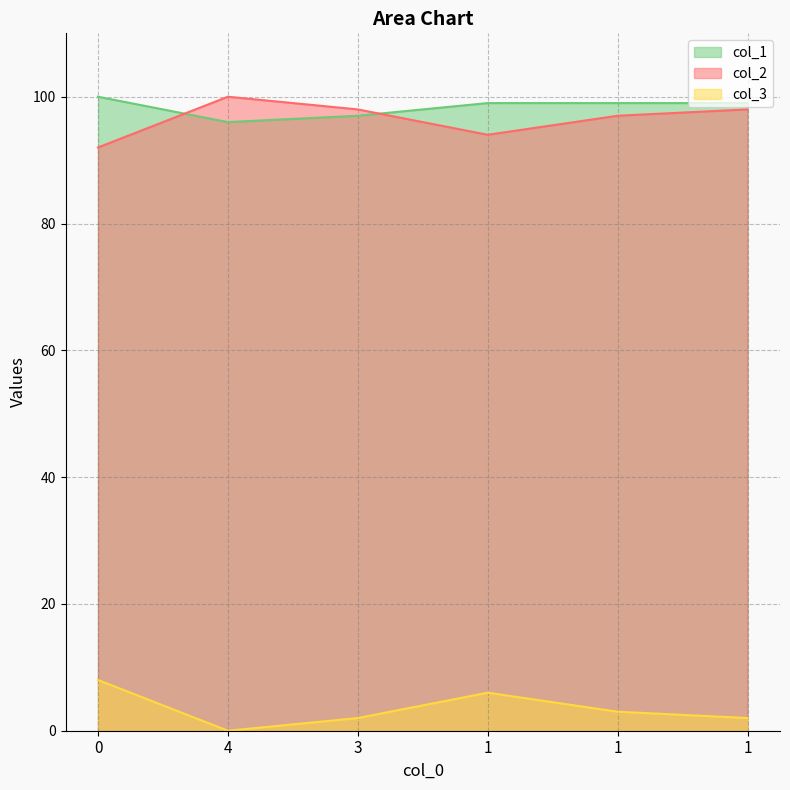

Which category has the lowest value across all series?

4